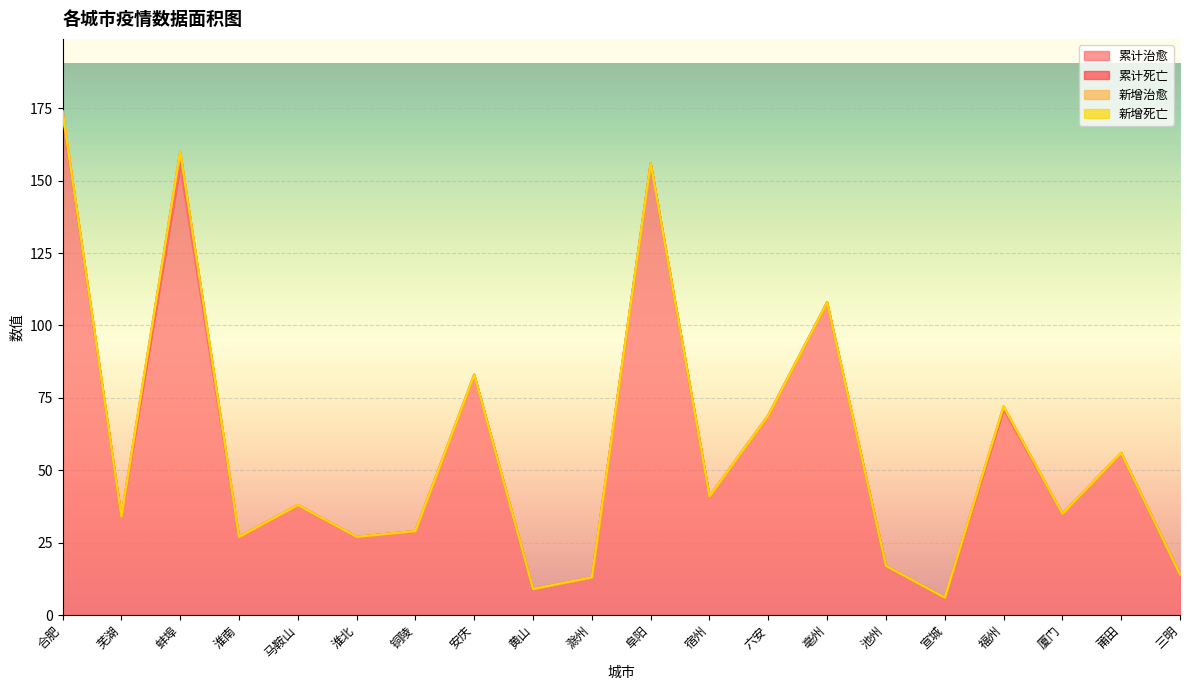

What is the total value across all series at 阜阳?

156